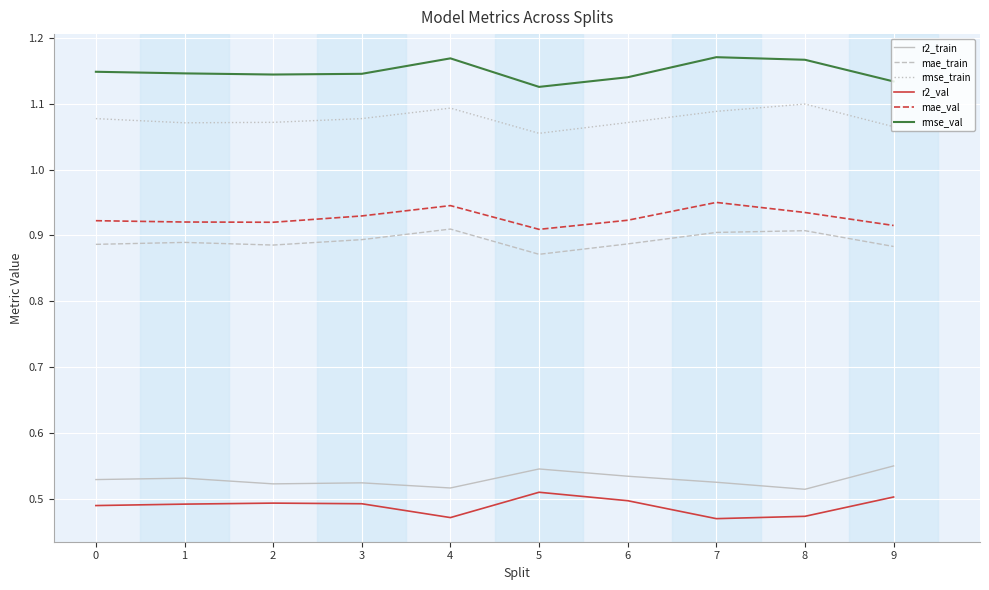

Is it true that rmse_train equals 1.1 at 4?

True